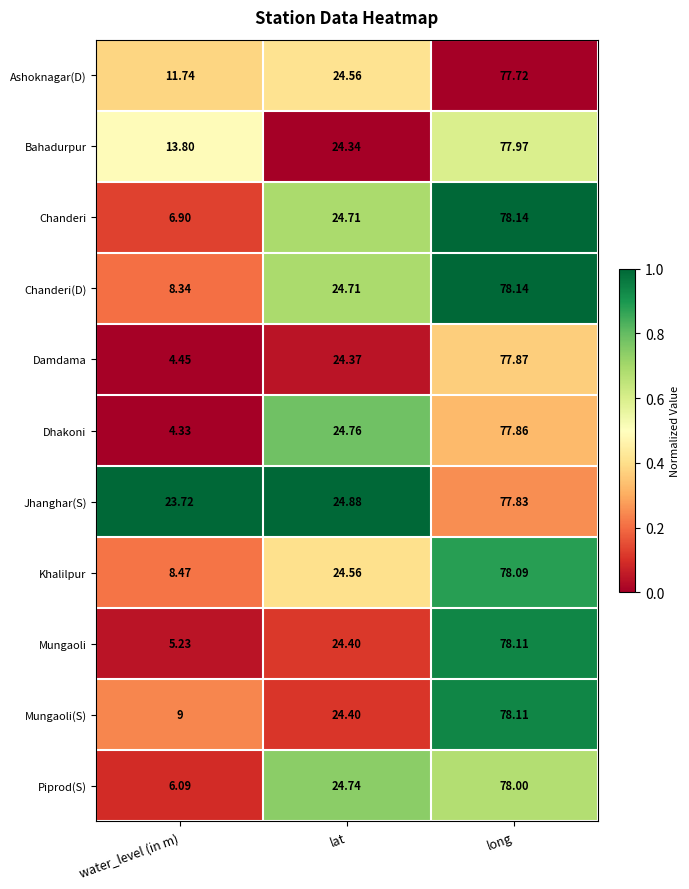

At which label does Mungaoli first exceed 24?

lat